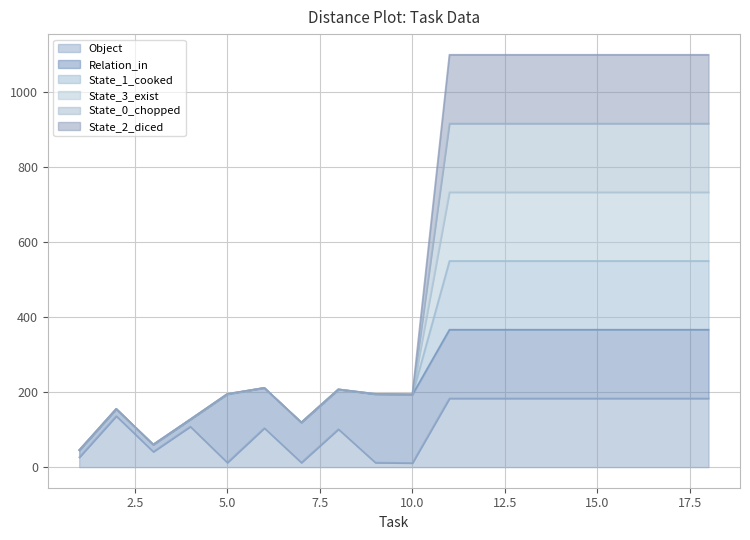

True or false: State_1_cooked and State_3_exist intersect in this chart.

False